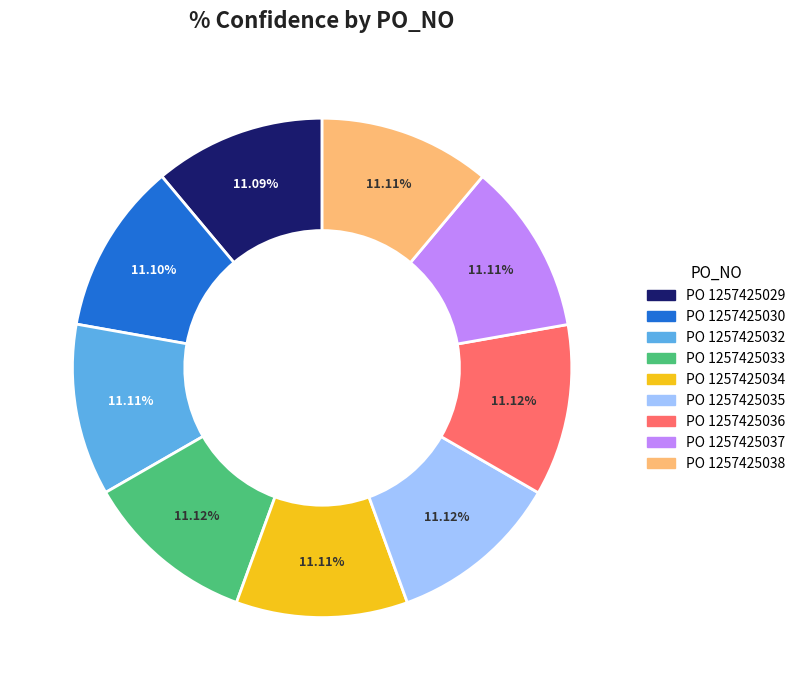

Do PO 1257425036 and PO 1257425035 together represent more than half of the pie?

No